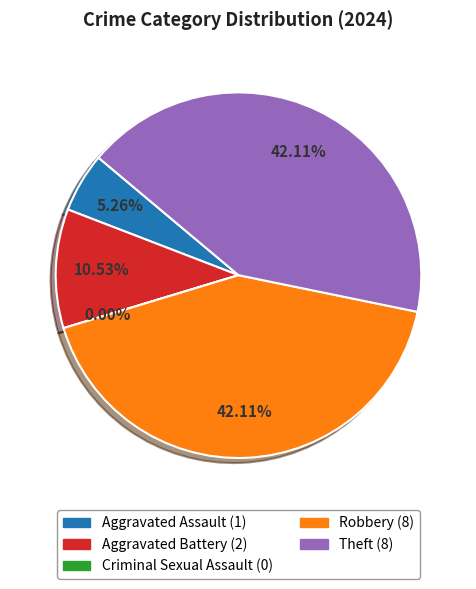

Which category has the smallest portion of the pie?

Criminal Sexual Assault